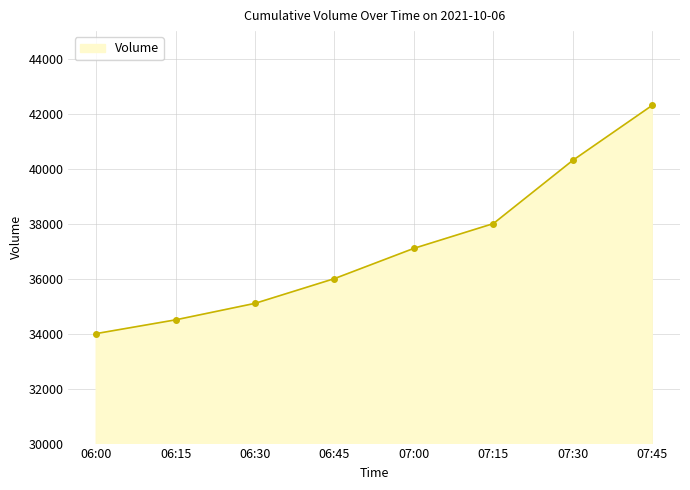

What position from the right is 07:45?

1